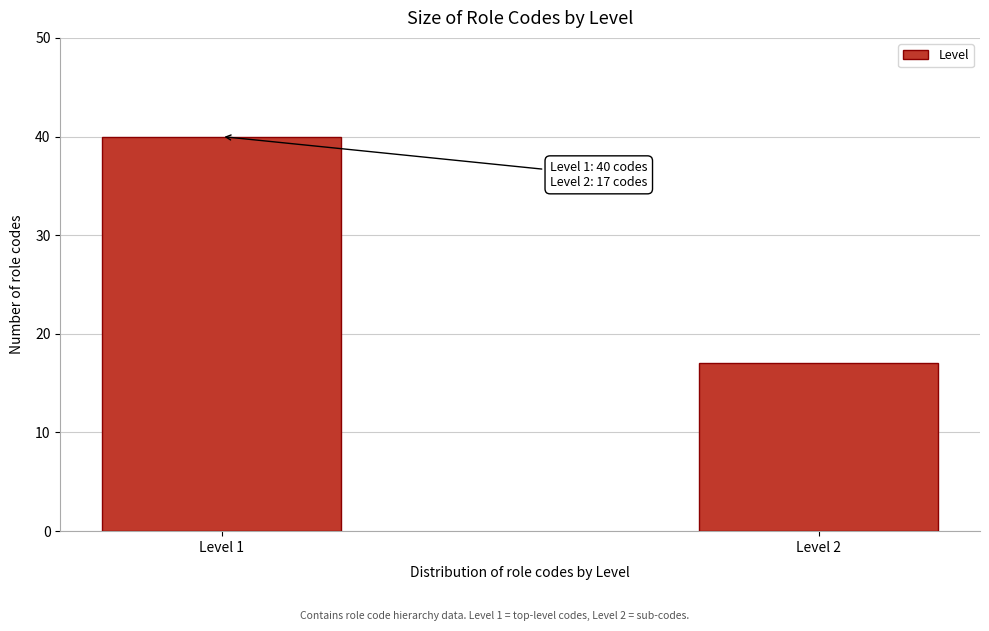

Reading left to right, what are all the values shown in this chart?

40	17